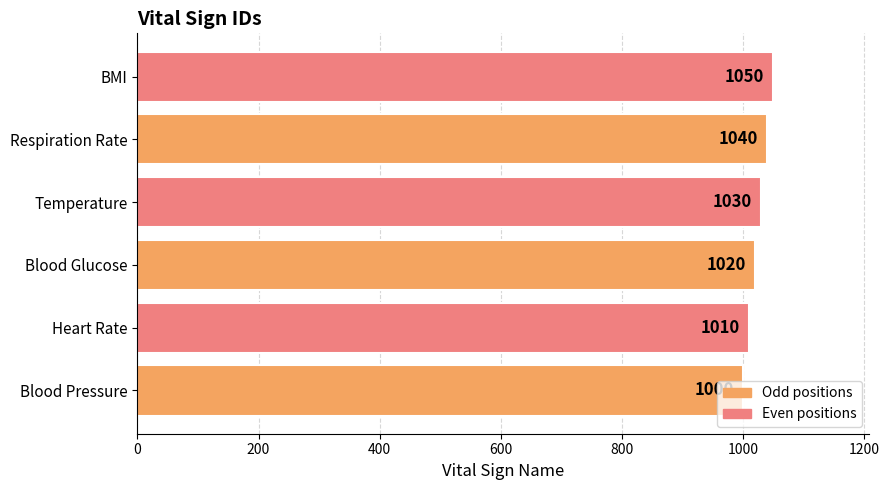

What is the average value?

1025